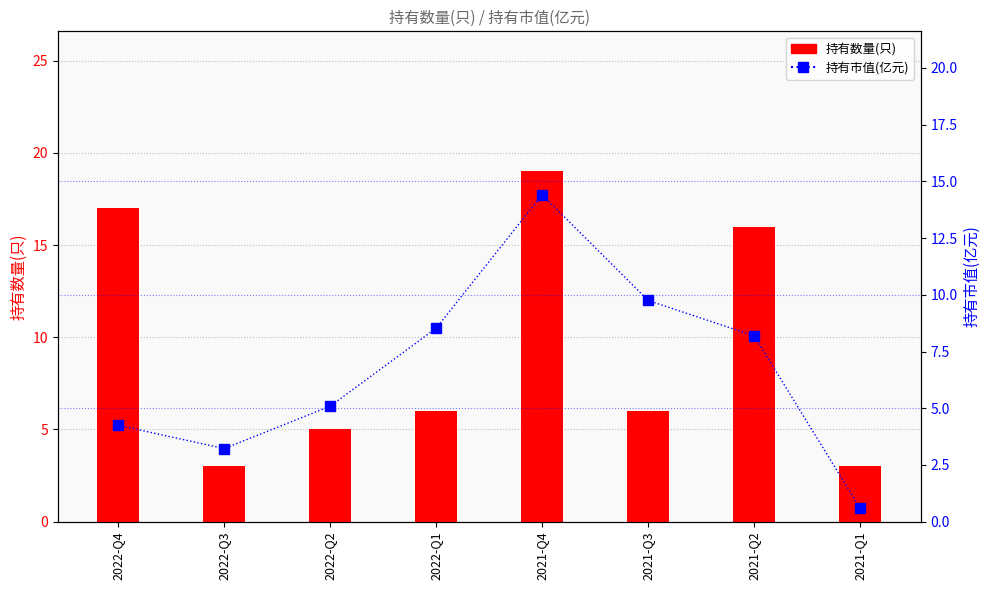

Which category has the highest value across all series?

2021-Q4